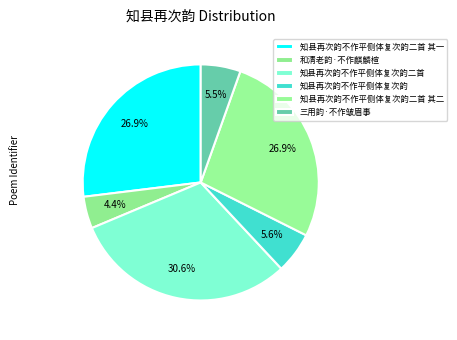

Which has a higher value, 知县再次韵不作平侧体复次韵 or 和清老韵·不作麒麟楦?

知县再次韵不作平侧体复次韵